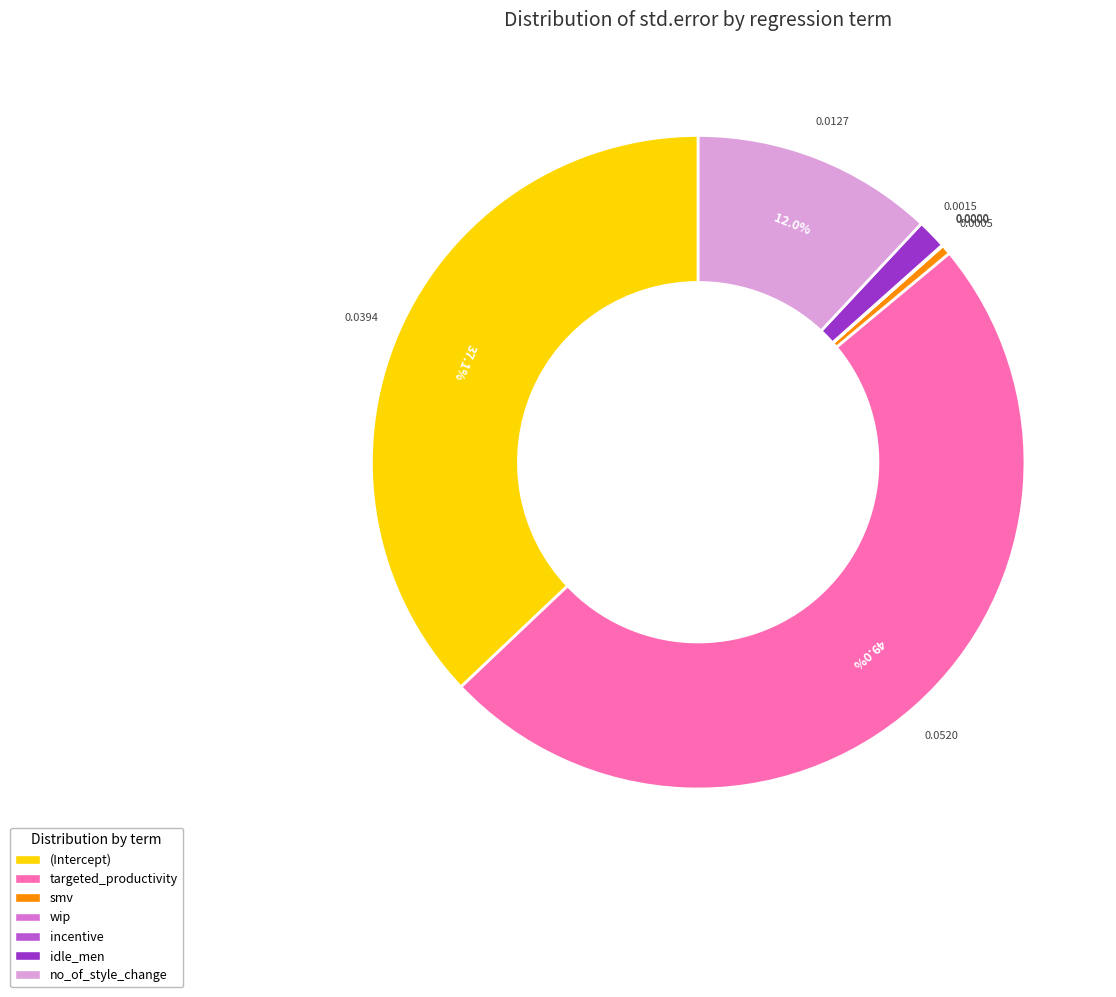

Is there any slice that represents more than half of the pie?

No